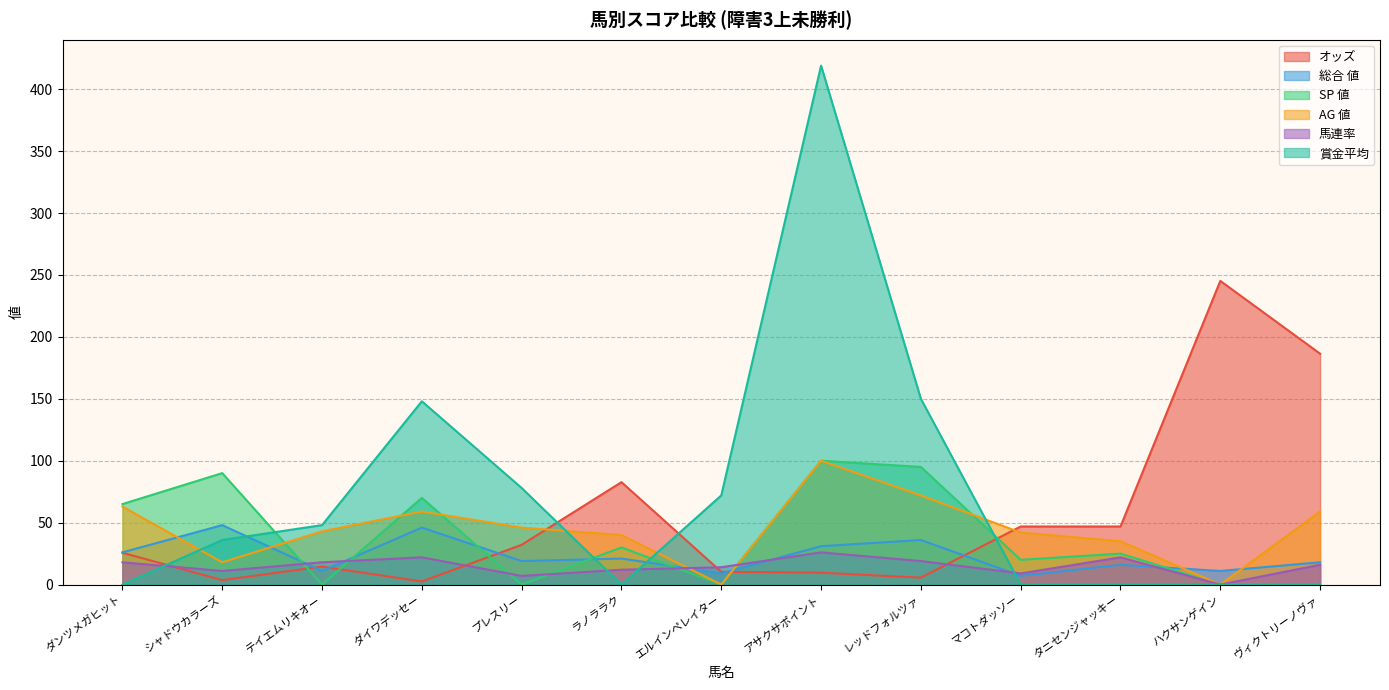

Reading left to right, what are all the values shown in this chart?

オッズ: 25.7	3.6	14.5	2.5	32.1	82.7	10.3	9.6	5.6	46.9	46.9	245.2	186.4
総合 値: 26.0	48.0	11.0	46.0	19.0	21.0	9.0	31.0	36.0	7.0	16.0	11.0	18.0
SP 値: 65.0	90.0	0.0	70.0	0.0	30.0	0.0	100.0	95.0	20.0	25.0	0.0	0.0
AG 値: 63.0	18.0	43.0	59.0	46.0	40.0	0.0	100.0	72.0	42.0	35.0	0.0	59.0
馬連率: 18.0	11.0	18.0	22.0	7.0	12.0	14.0	26.0	19.0	9.0	22.0	0.0	16.0
賞金平均: 0.0	36.0	48.0	148.0	78.0	0.0	72.0	419.0	150.0	0.0	0.0	0.0	0.0